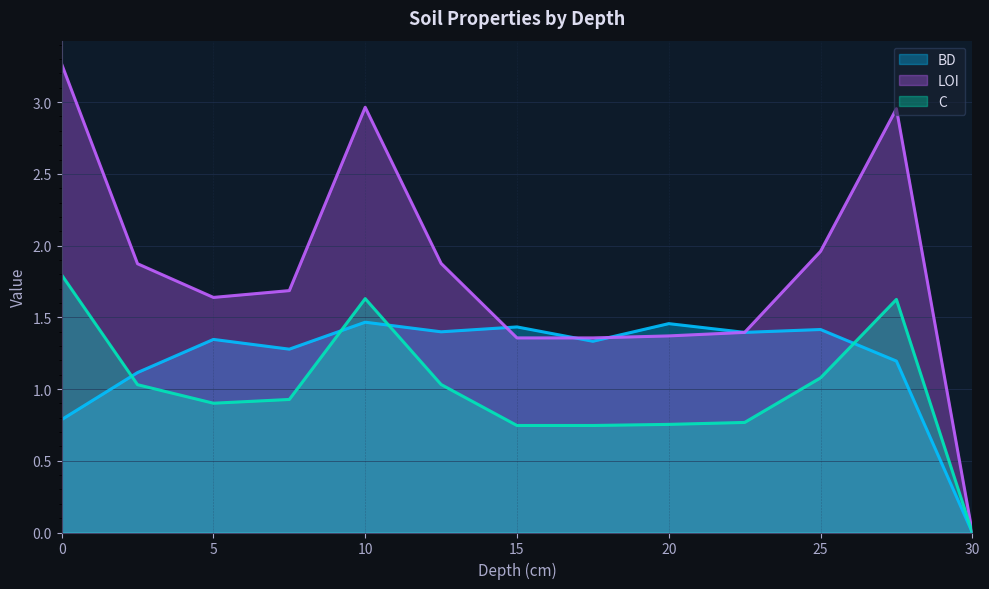

Reading right to left, list all the values displayed in this chart.

BD: 30=0.0	27.5=1.2	25=1.4	22.5=1.4	20=1.5	17.5=1.3	15=1.4	12.5=1.4	10=1.5	7.5=1.3	5=1.3	2.5=1.1	0=0.8
LOI: 30=0.0	27.5=3.0	25=2.0	22.5=1.4	20=1.4	17.5=1.4	15=1.4	12.5=1.9	10=3.0	7.5=1.7	5=1.6	2.5=1.9	0=3.3
C: 30=0.0	27.5=1.6	25=1.1	22.5=0.8	20=0.8	17.5=0.7	15=0.7	12.5=1.0	10=1.6	7.5=0.9	5=0.9	2.5=1.0	0=1.8